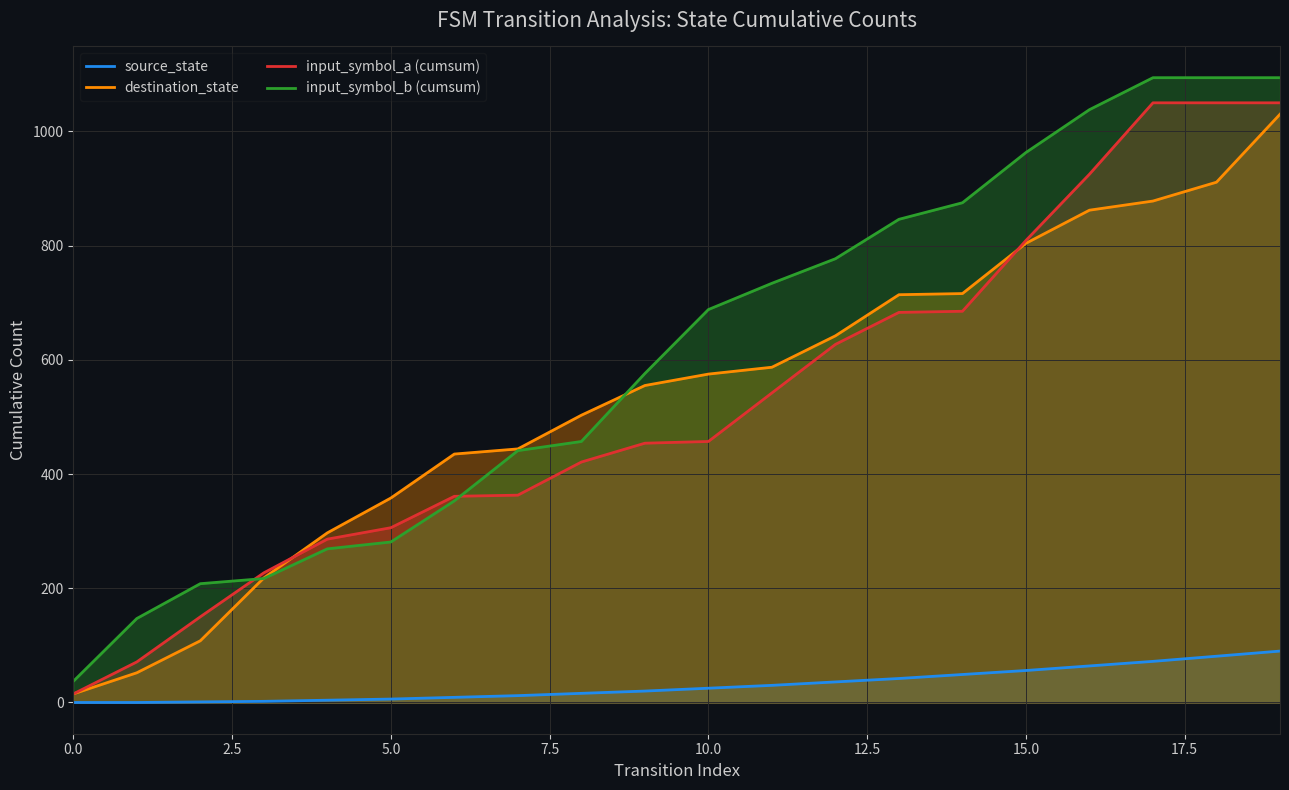

What is the label of the 16th point from the left?

15